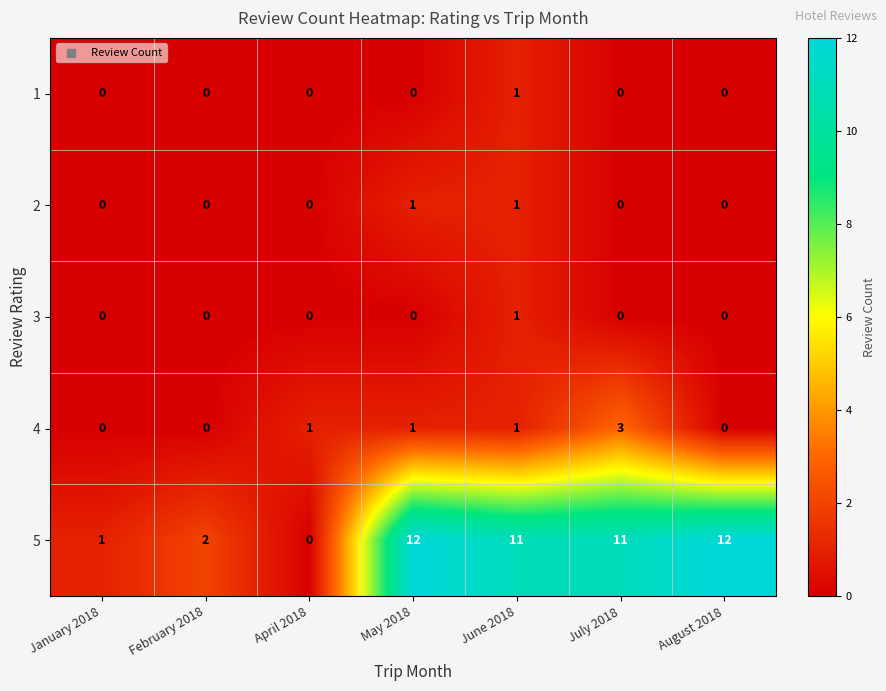

Count the number of data series in this chart.

5